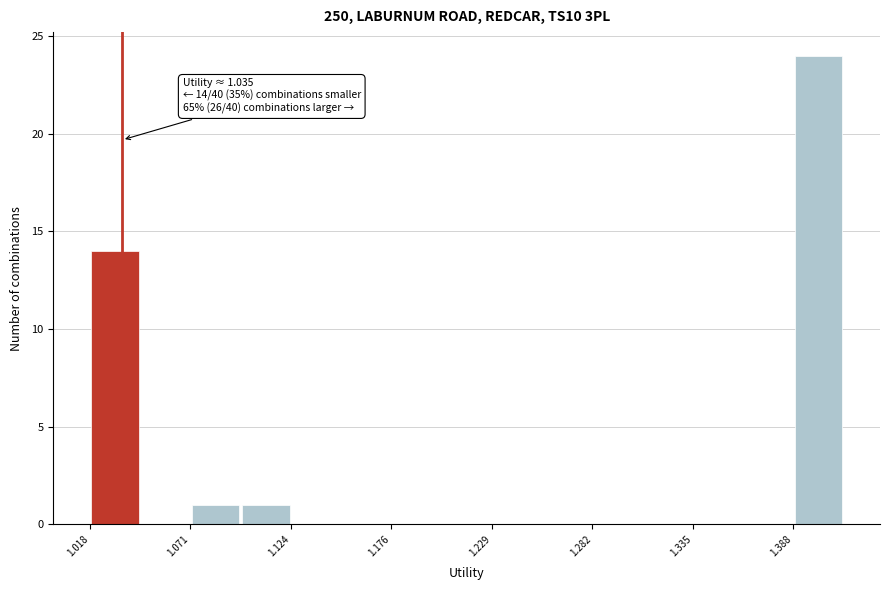

Read against the x-axis, roughly where is the centre of the tallest bar?

1.40